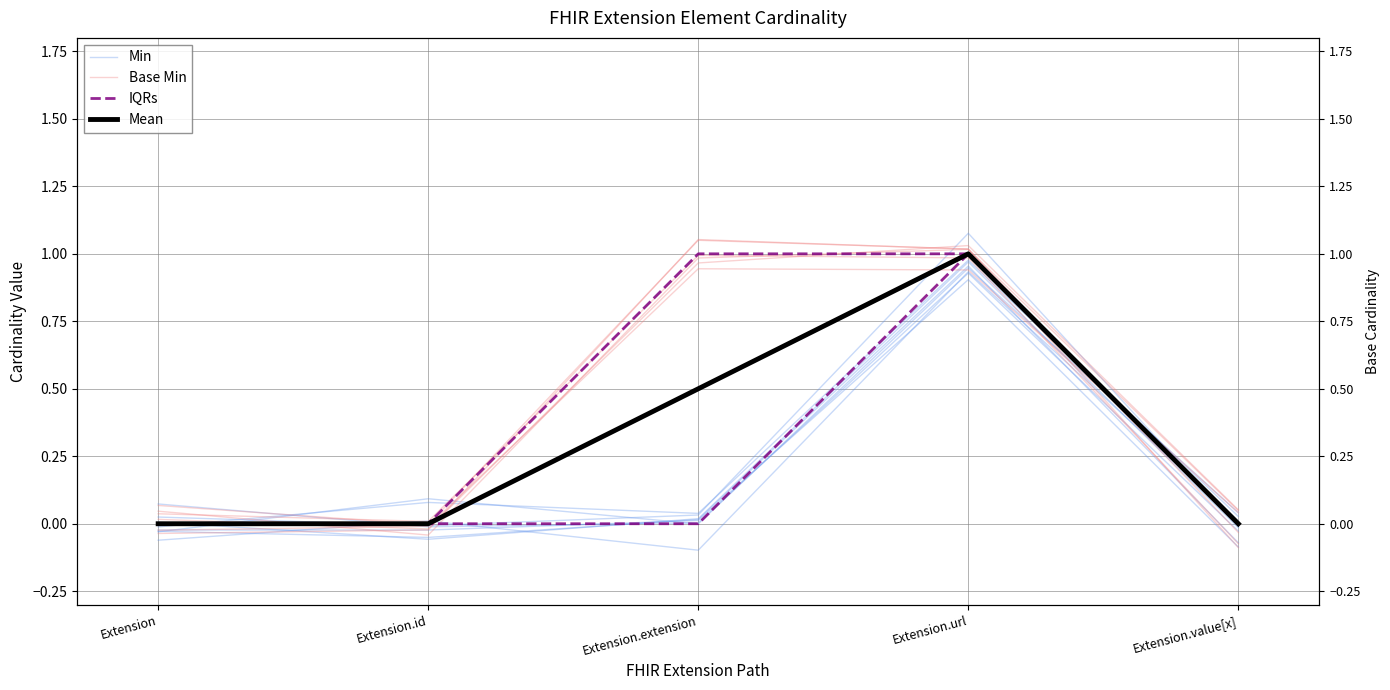

Which series has the largest total across all categories?

Base Min